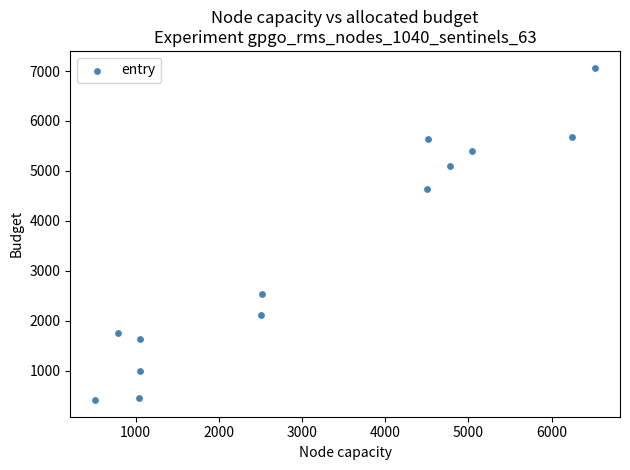

What Y value in the scatter plot is closest to 3739?

4639.3